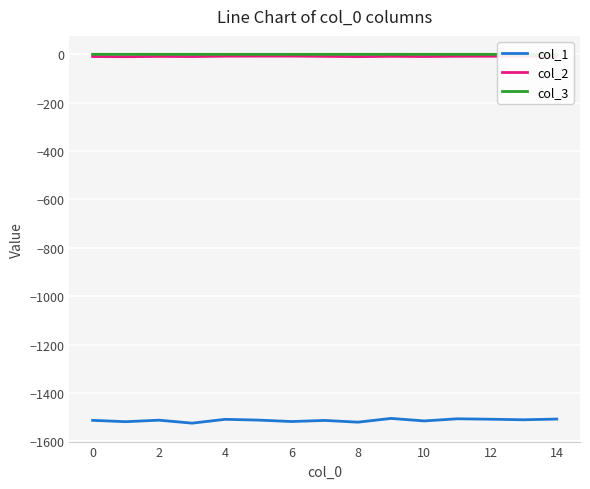

True or false: col_1 and col_2 cross at least once.

False